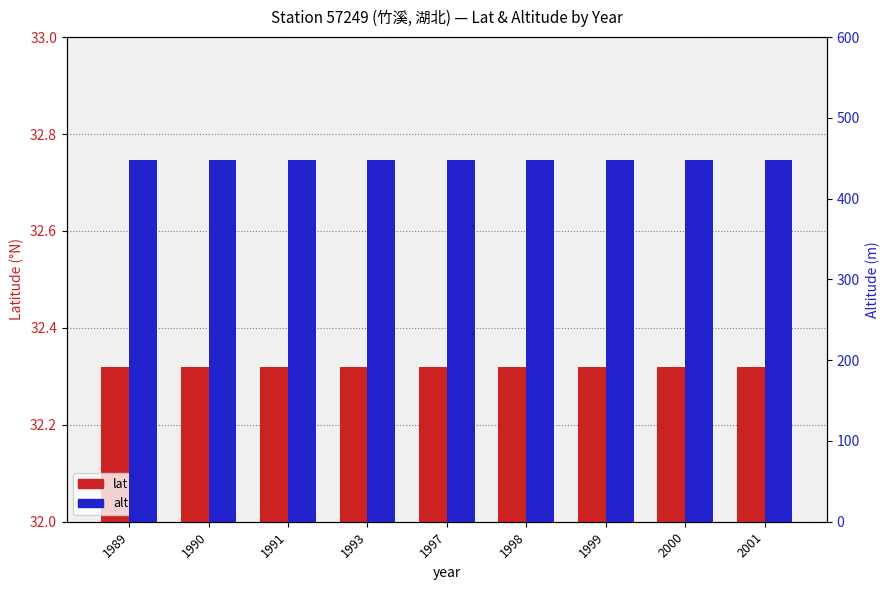

The alt series shows 448.2 at 1990. True or false?

True